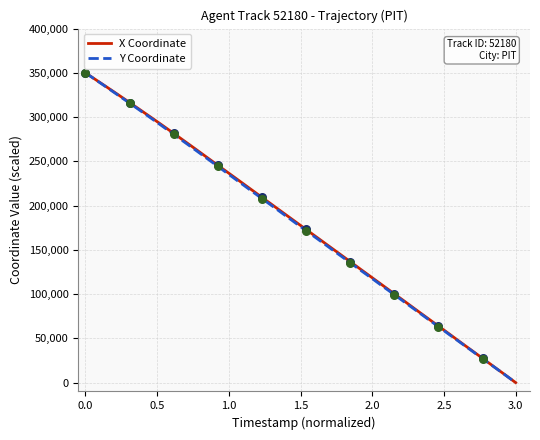

What is the maximum value shown in the chart?

350000.0